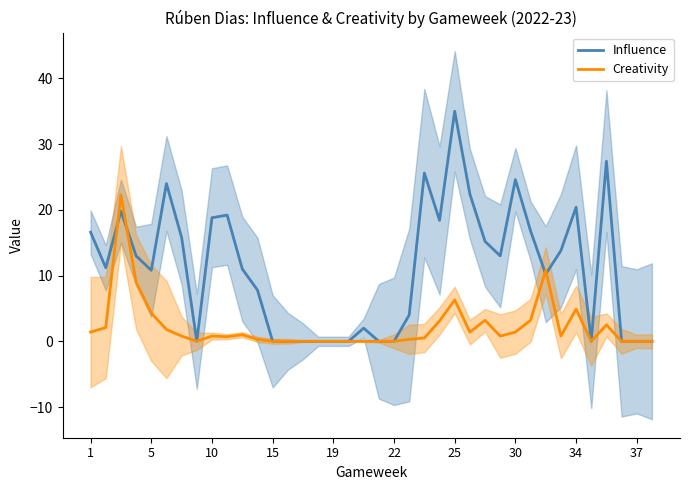

What is the maximum value for Creativity?

22.3